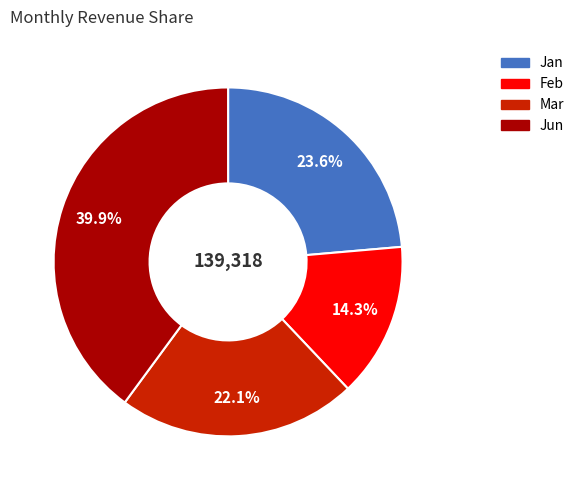

Is the sum of Feb and Jun greater than half?

Yes